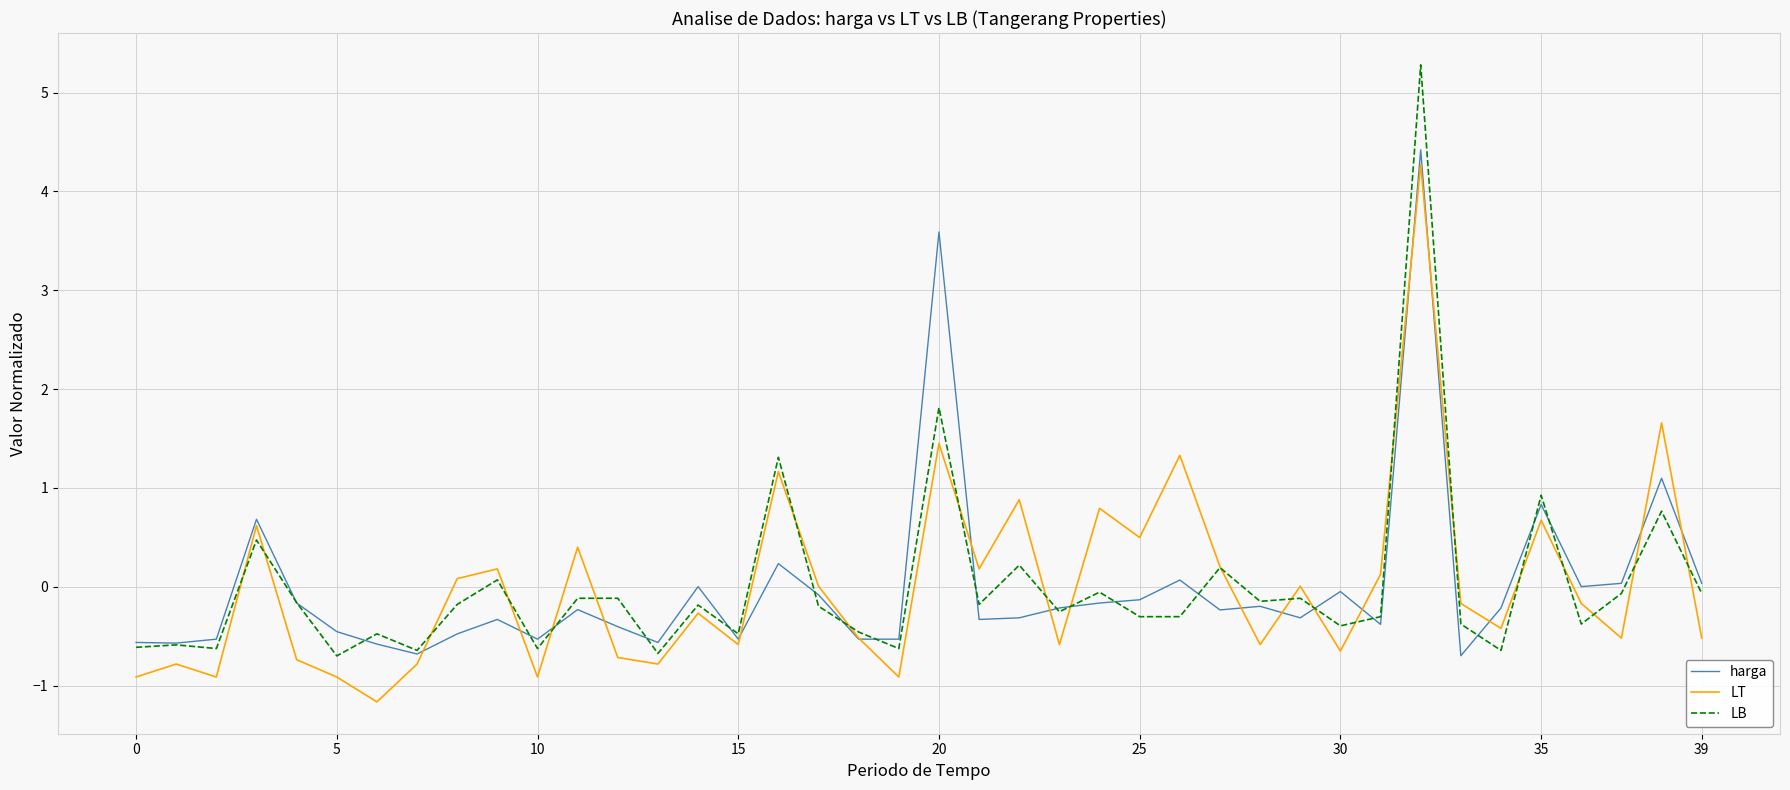

How many series are shown in this chart?

3